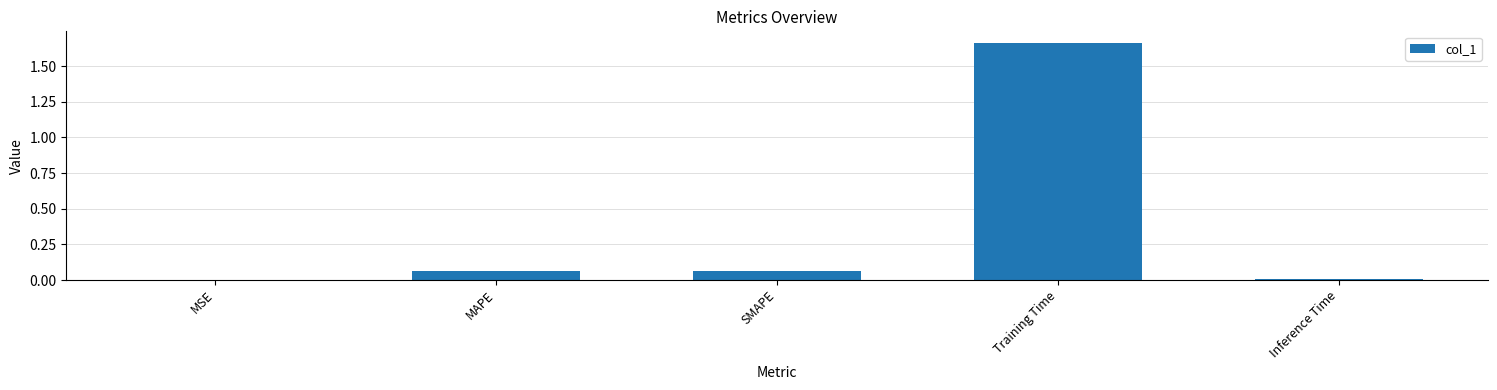

How many data points does each series have?

5